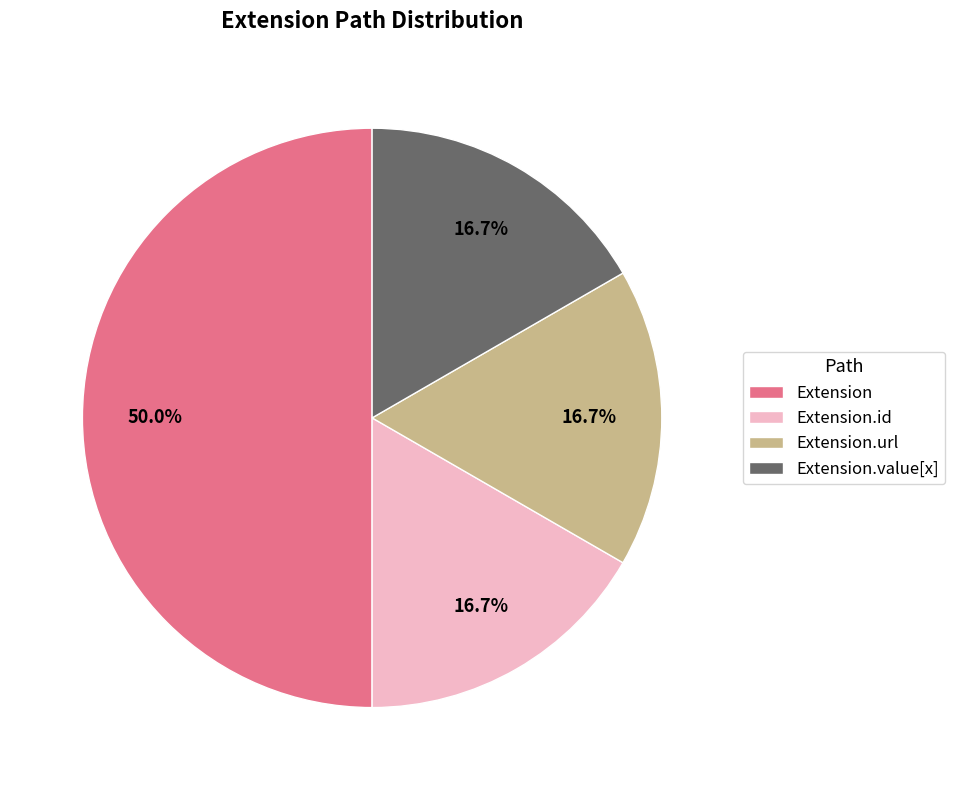

How many slices are in this pie chart?

4